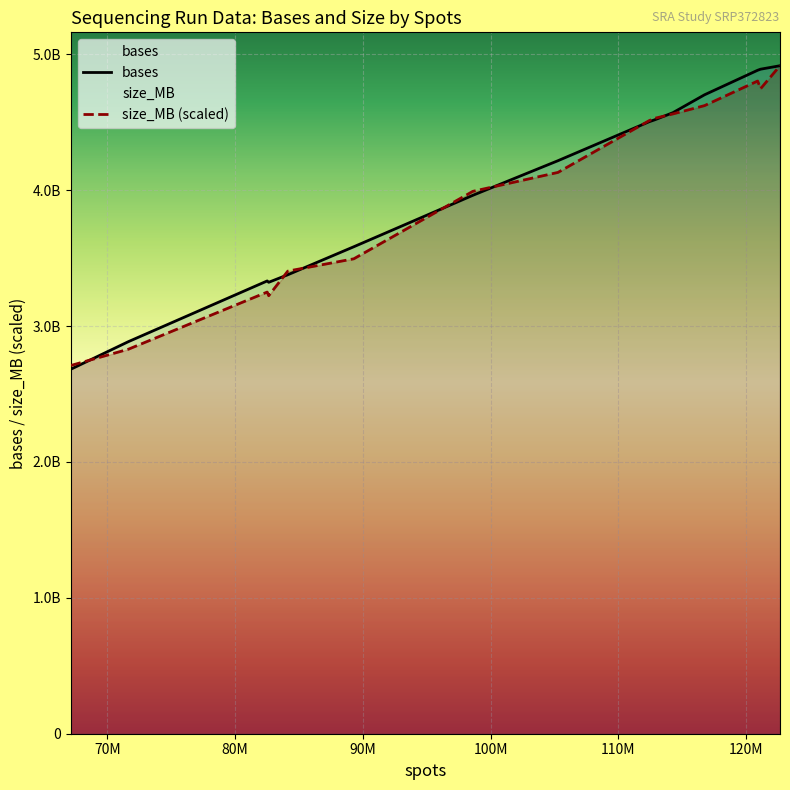

What are all the series names shown in the legend?

bases, size_MB (scaled)